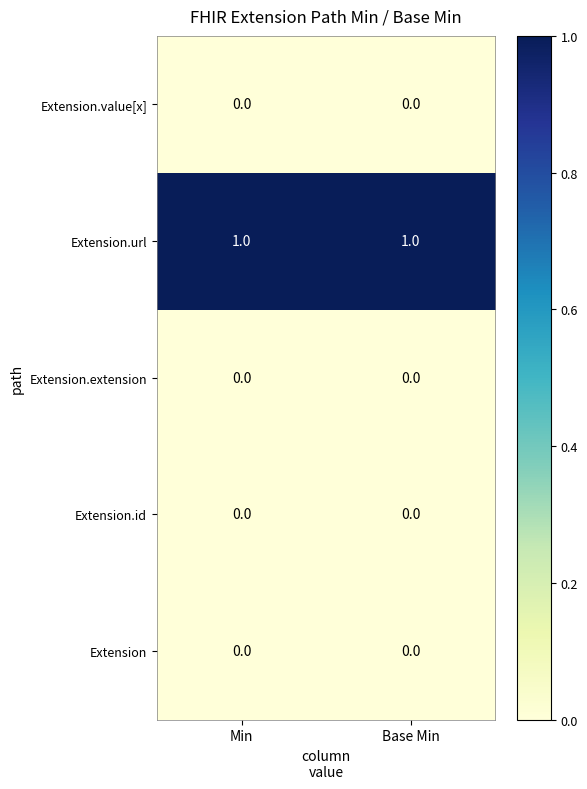

At how many categories does at least one series exceed 0?

2